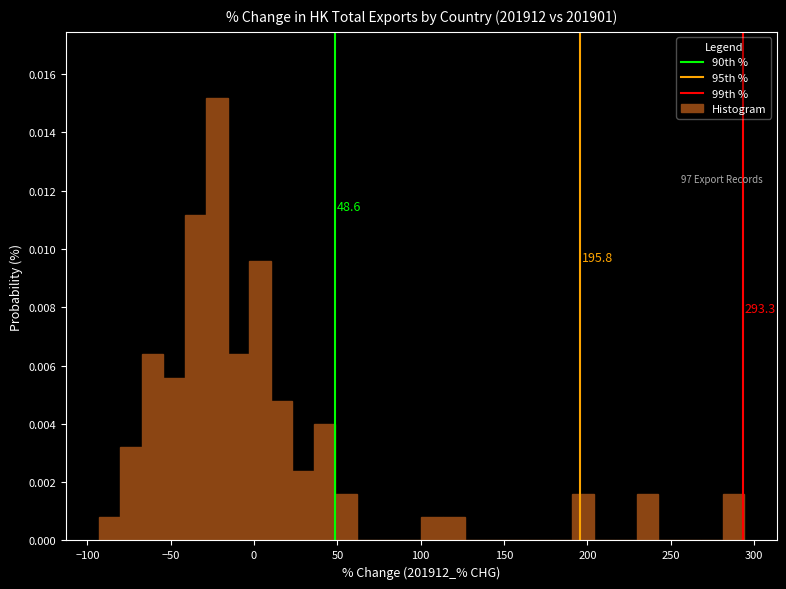

Around what value on the x-axis is the tallest bar? Give the approximate position of its centre, as read against the axis.

-20